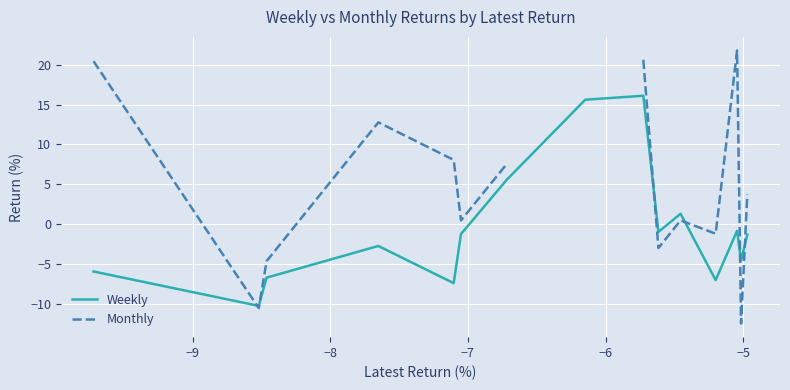

What is the lowest value of the Weekly series?

-10.3